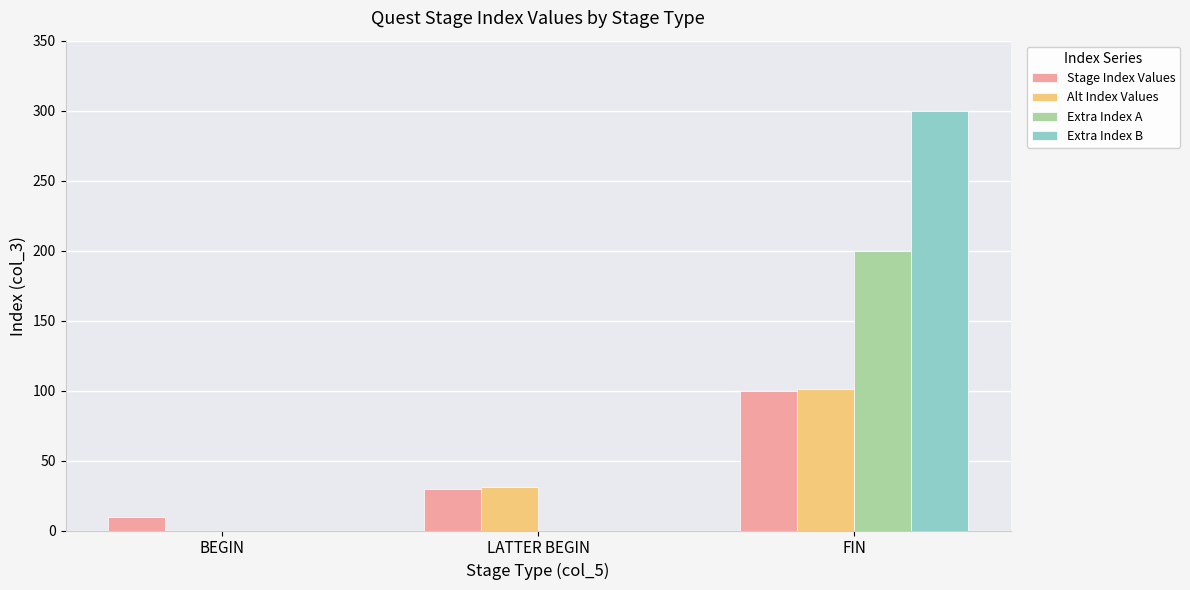

How many values in the Extra Index B series exceed 0?

1